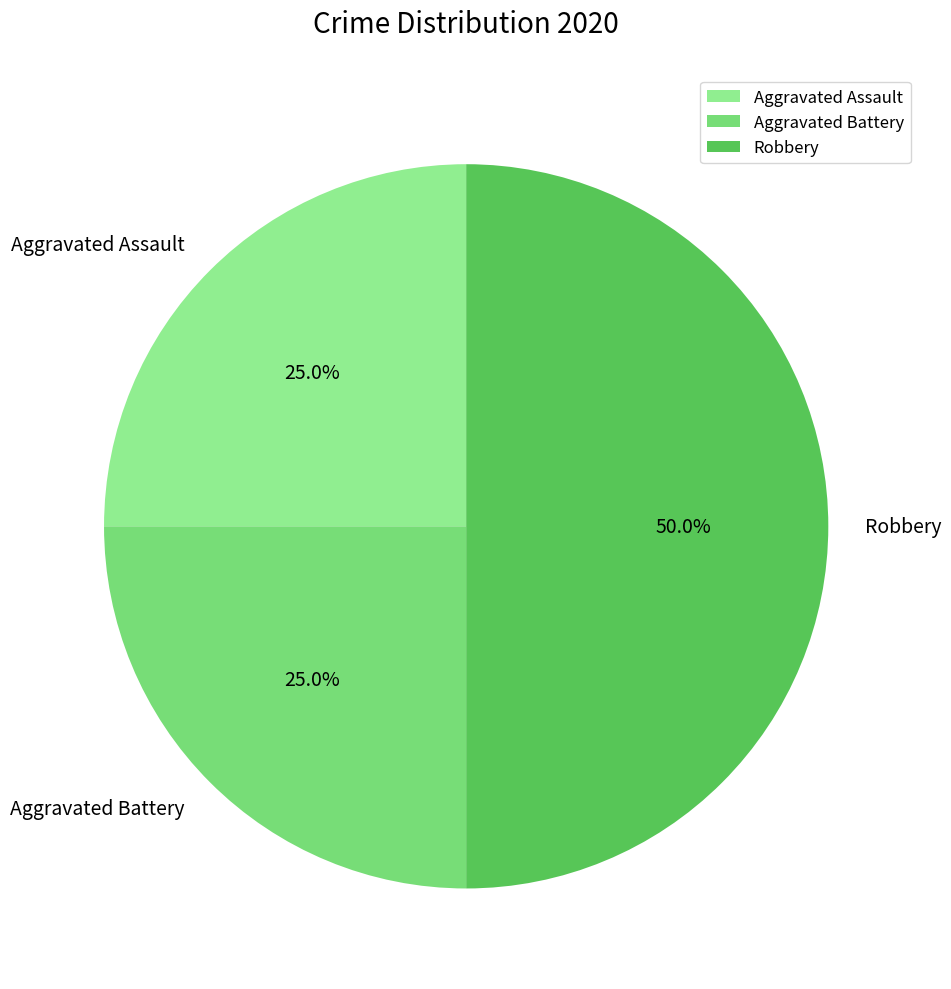

What percentage is the Aggravated Battery slice, to the nearest percent?

25%